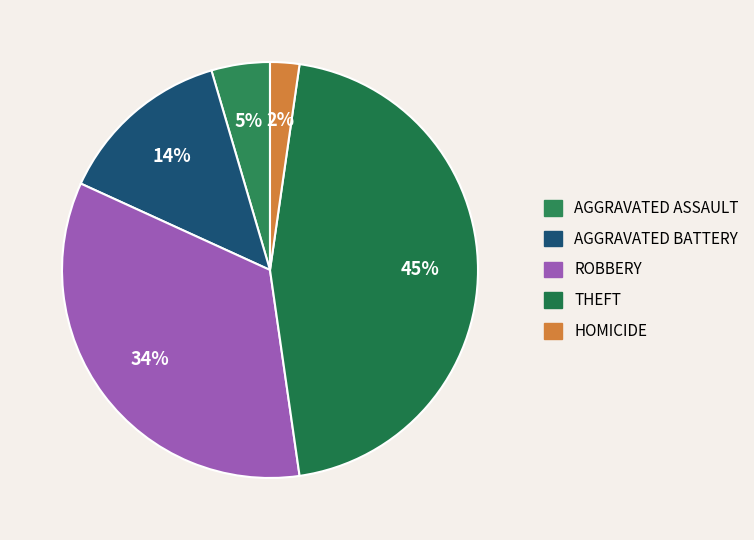

Which slice is the largest?

Theft